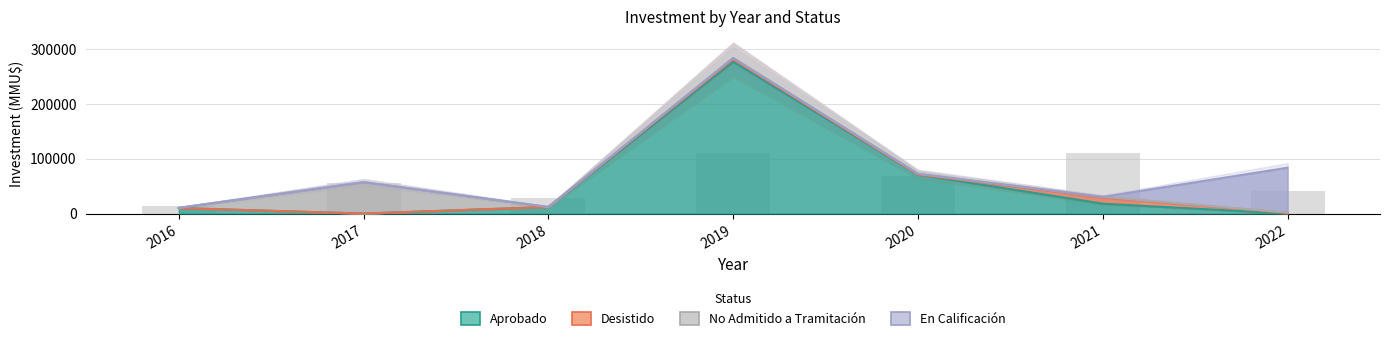

Read the Aprobado value at 2016.

10000